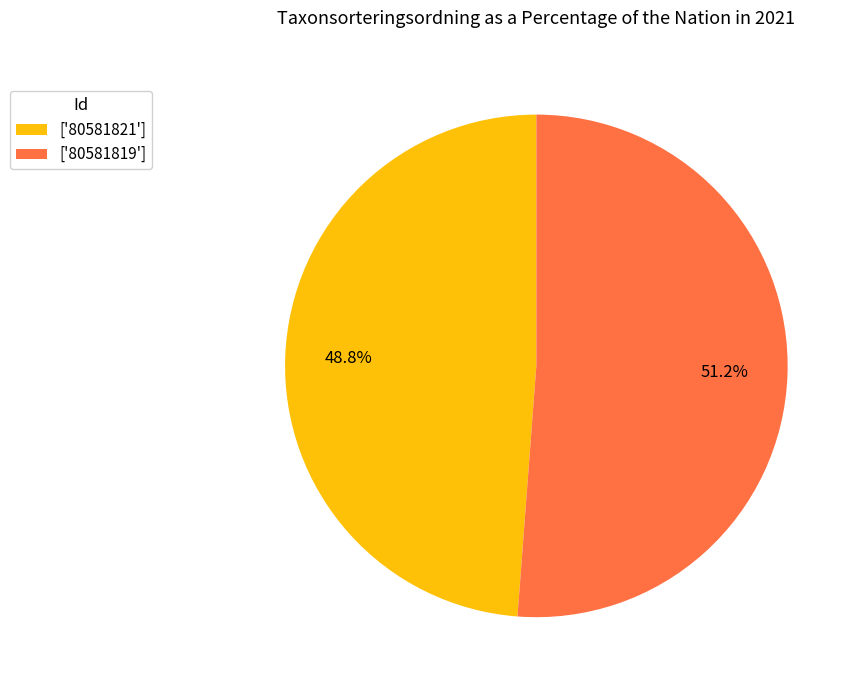

Between ['80581821'] and ['80581819'], which is larger?

['80581819']